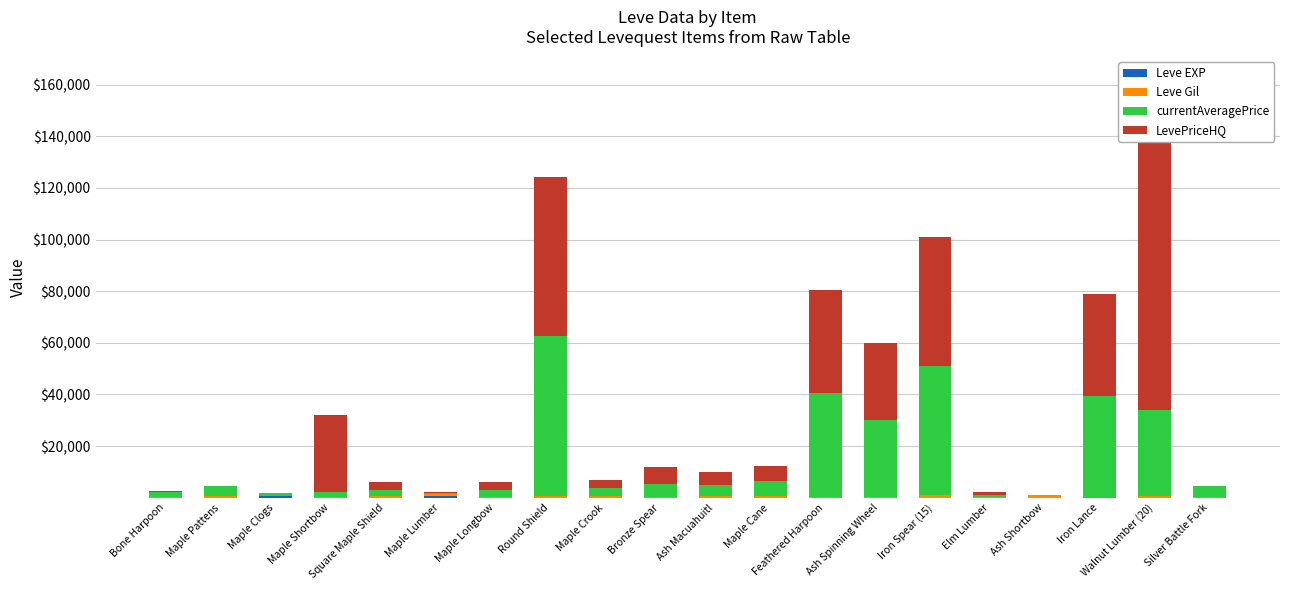

The value of currentAveragePrice at Iron Lance is 39444. True or false?

True